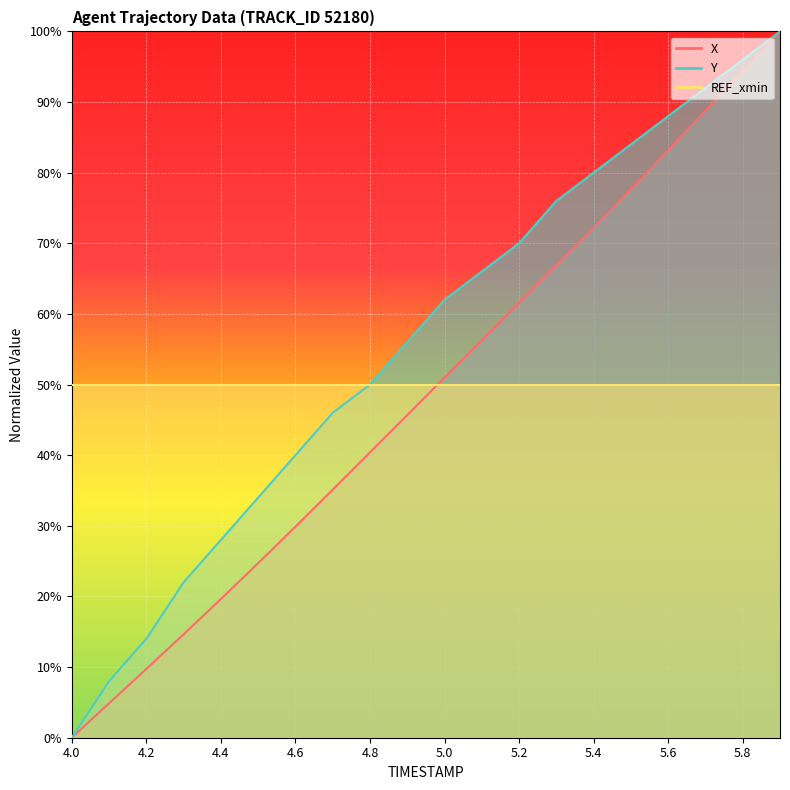

Which label corresponds to the largest value in the chart?

5.9